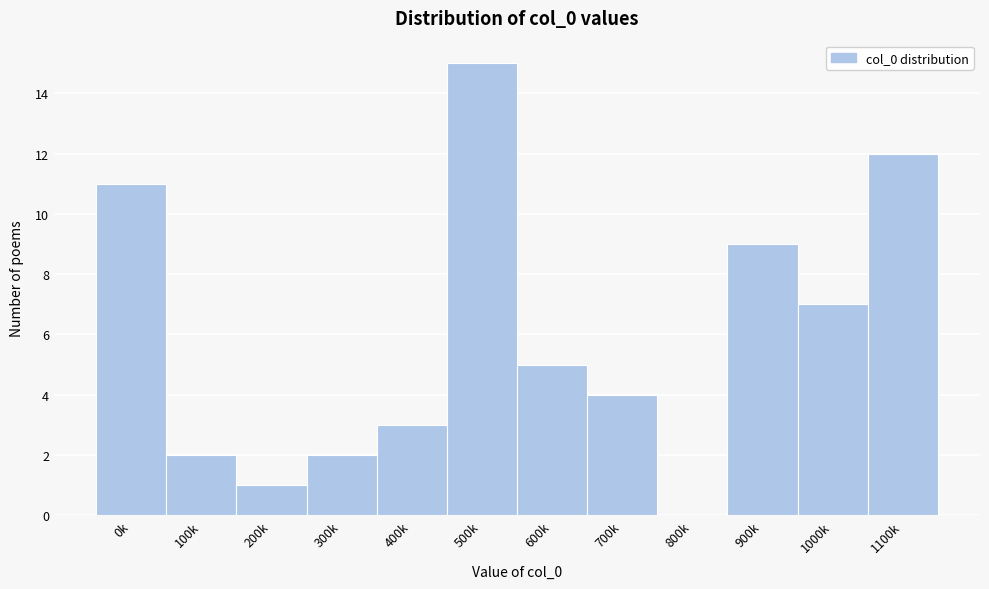

Reading right to left, transcribe all the data shown in this chart.

1100k=12	1000k=7	900k=9	800k=0	700k=4	600k=5	500k=15	400k=3	300k=2	200k=1	100k=2	0k=11